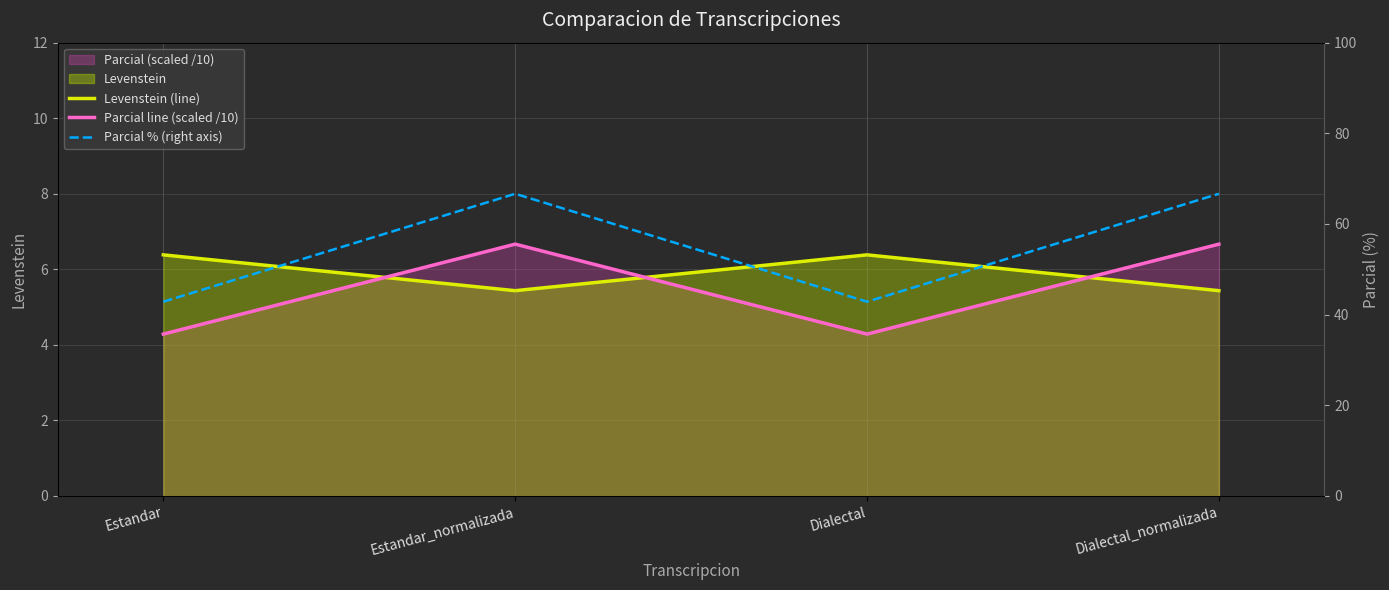

Which series has the largest total across all categories?

Parcial % (right axis)